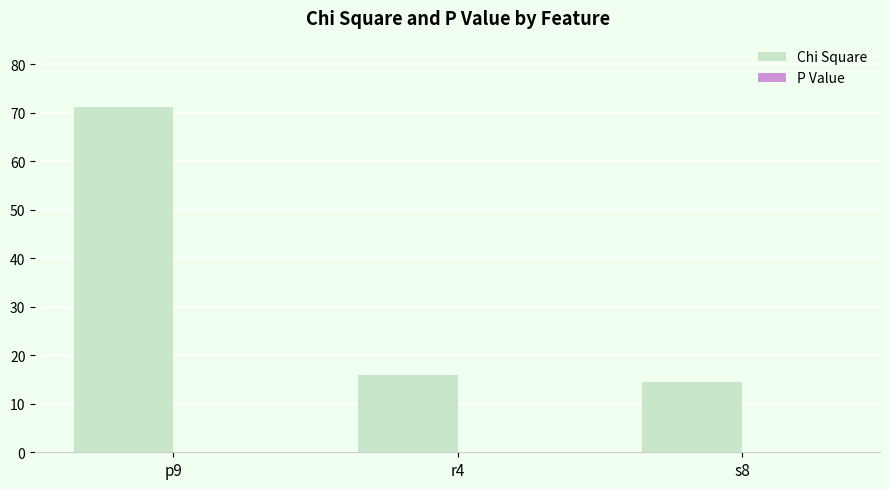

Is it true that Chi Square equals 22.4 at s8?

False